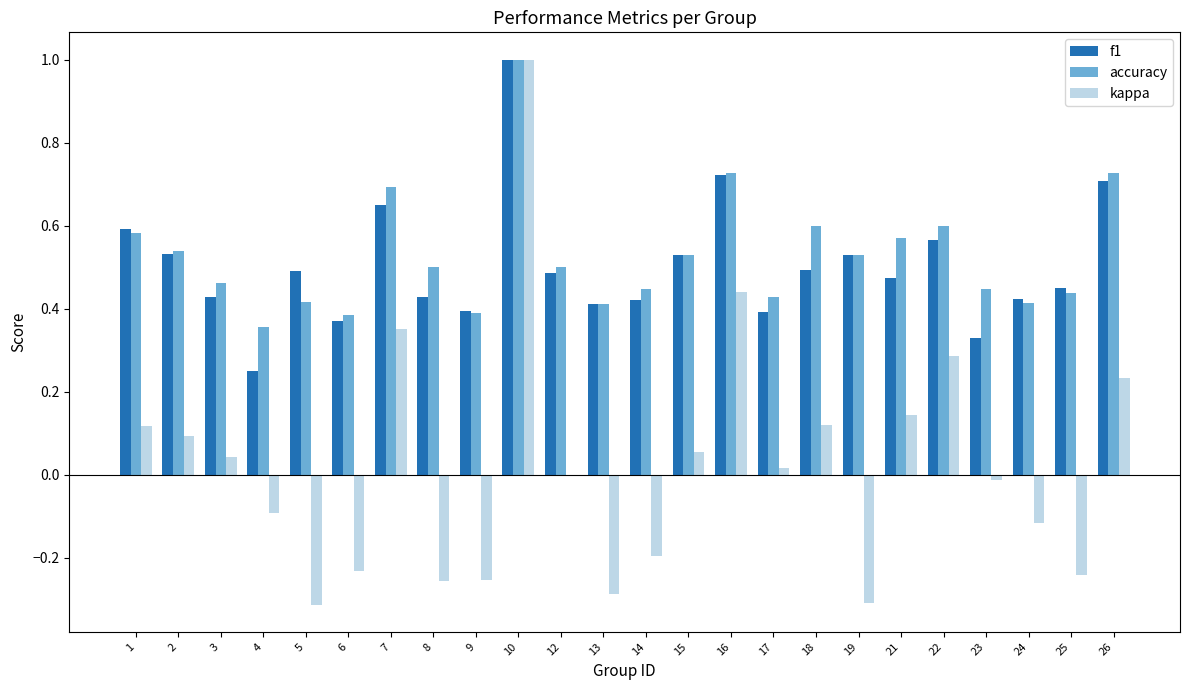

The value of kappa at 9 is -0.1. True or false?

False